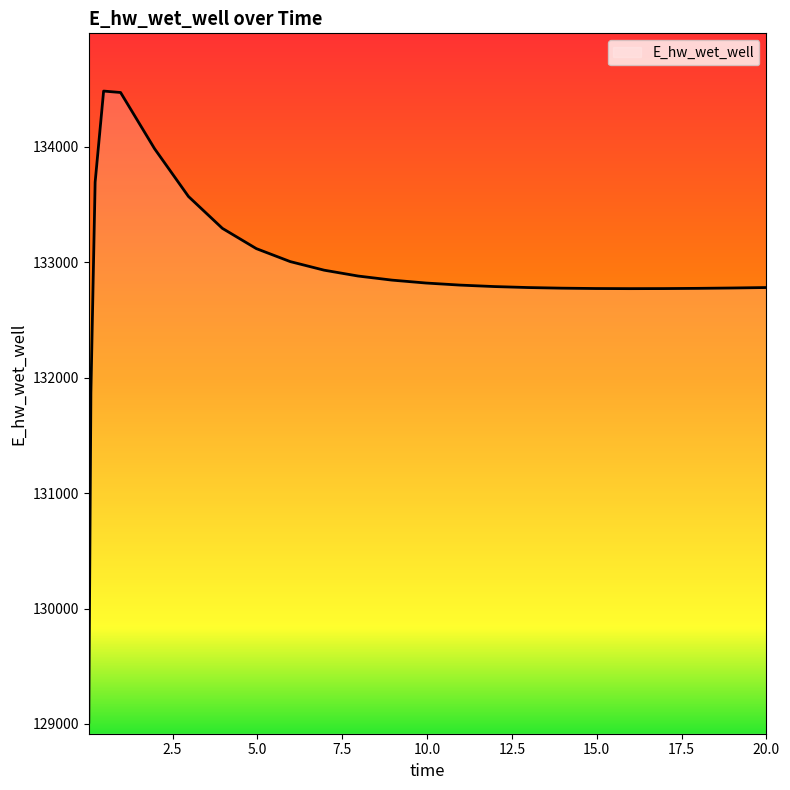

What is the difference between the maximum and minimum values?

5465.4